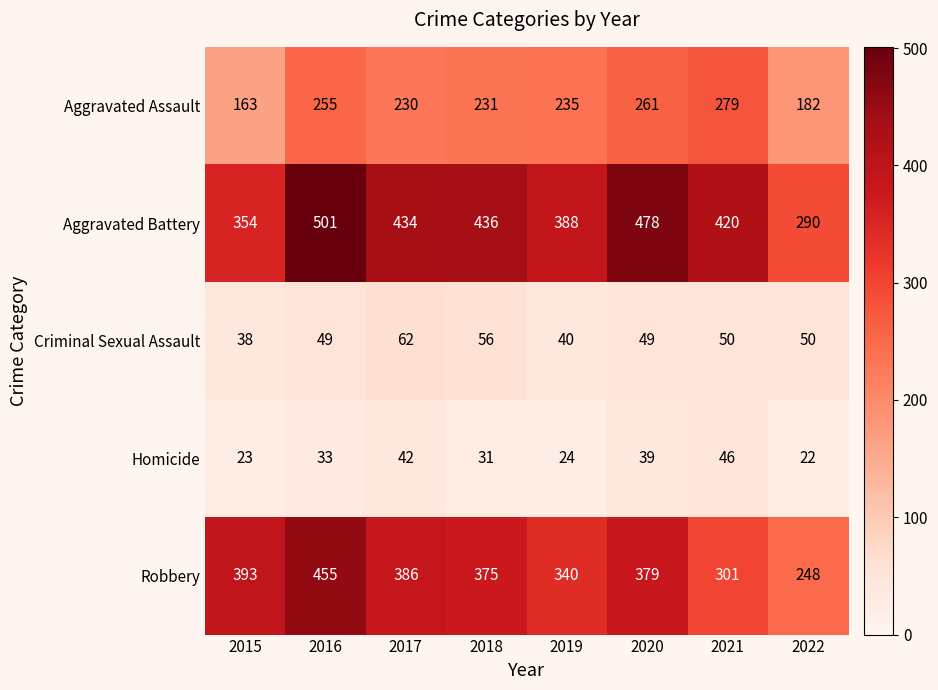

Where is Homicide nearest to the value 34?

2016